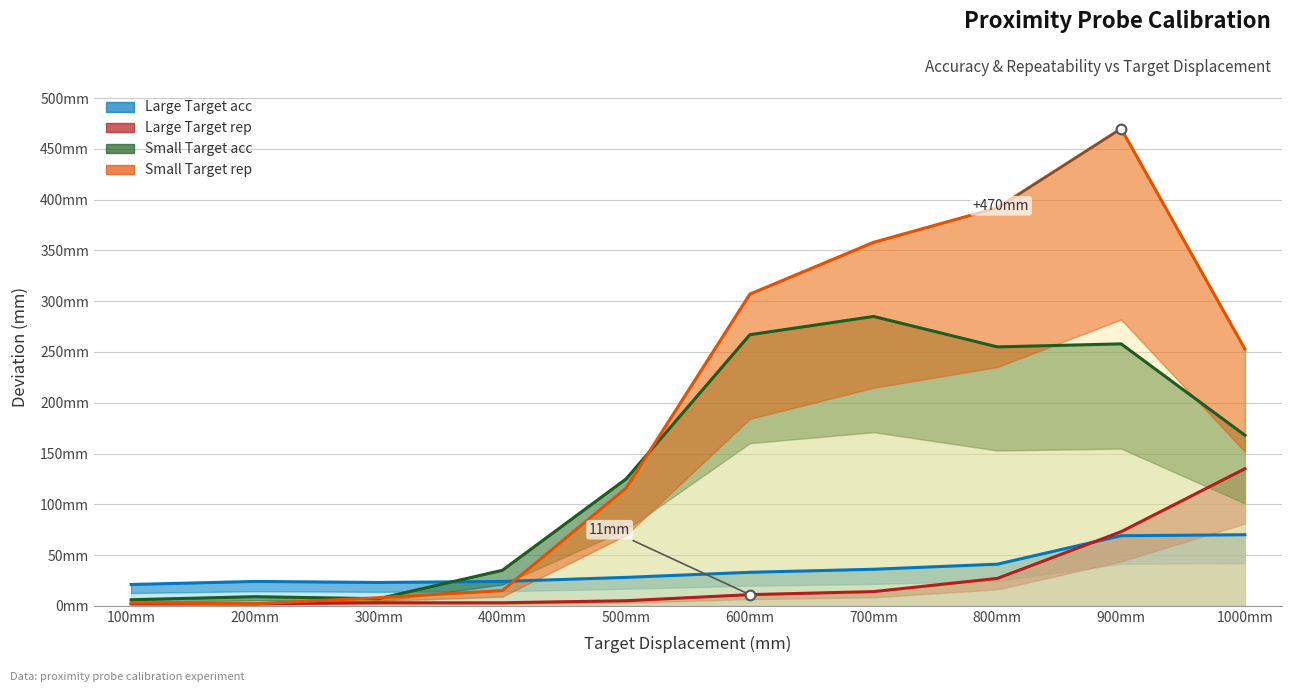

What value does the Large Target acc series have at 300mm, to the nearest 5?

25